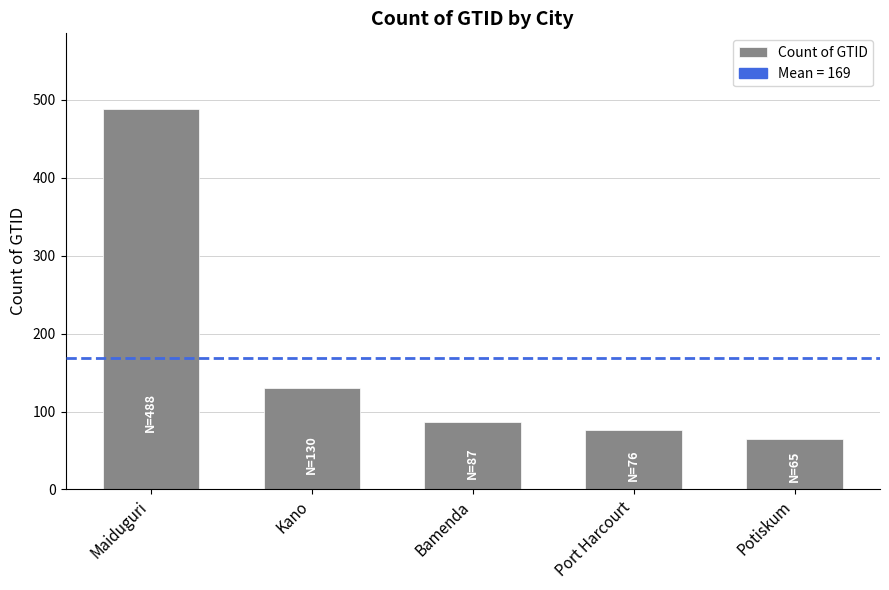

Are the bars grouped side by side (vs. stacked)?

No